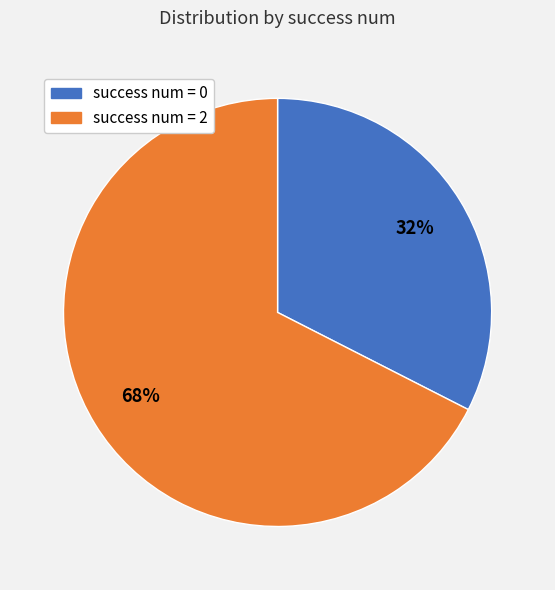

Count the number of slices in the pie.

2